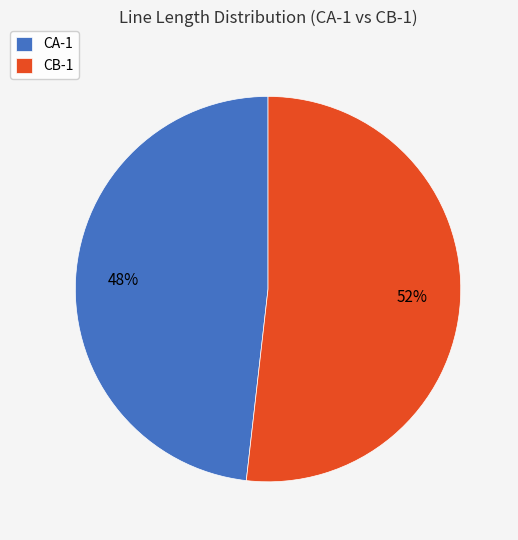

Between CB-1 and CA-1, which is larger?

CB-1